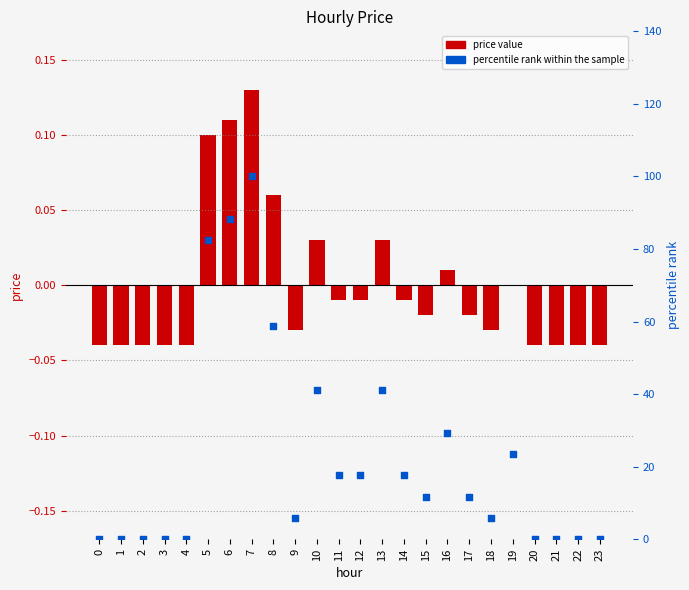

Which series has the largest total across all categories?

percentile rank within the sample